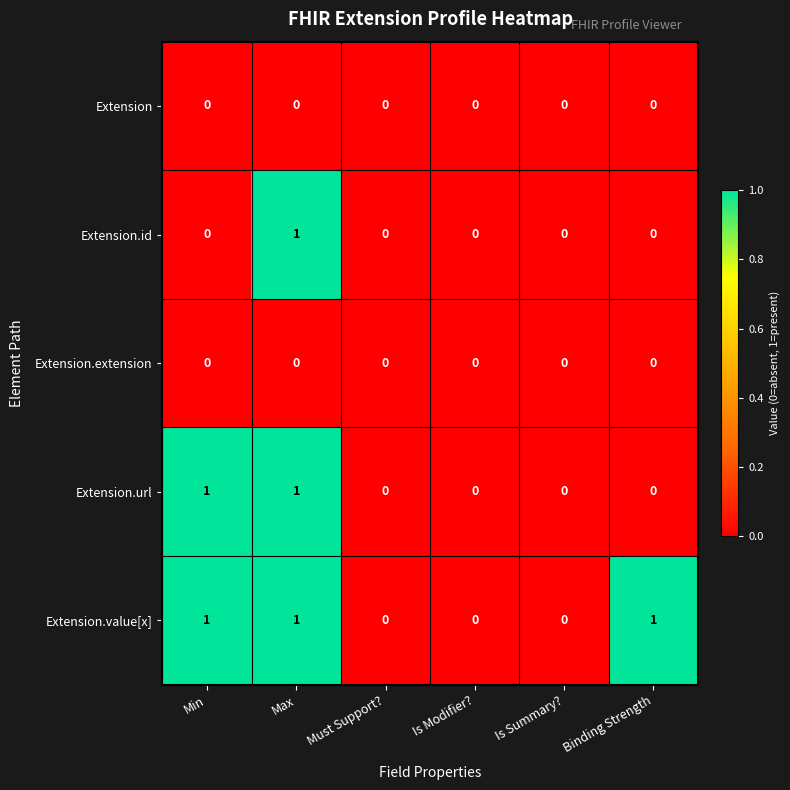

At which category is the sum across all series the highest?

Max